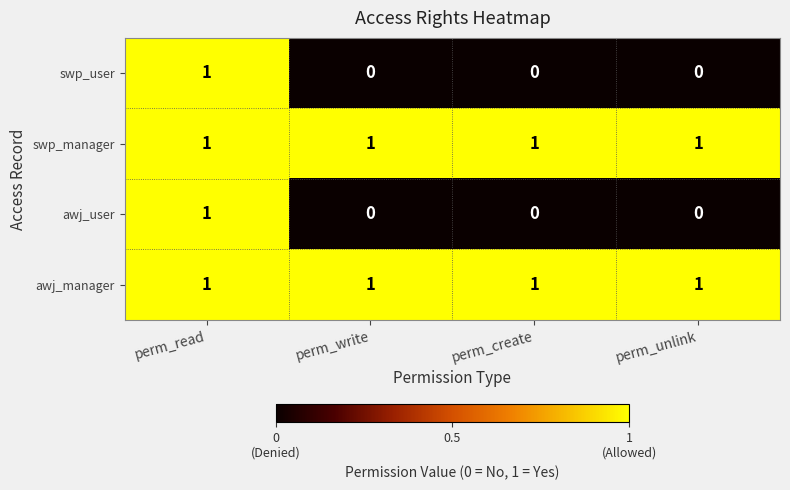

Is it true that awj_manager equals 1 at perm_create?

True